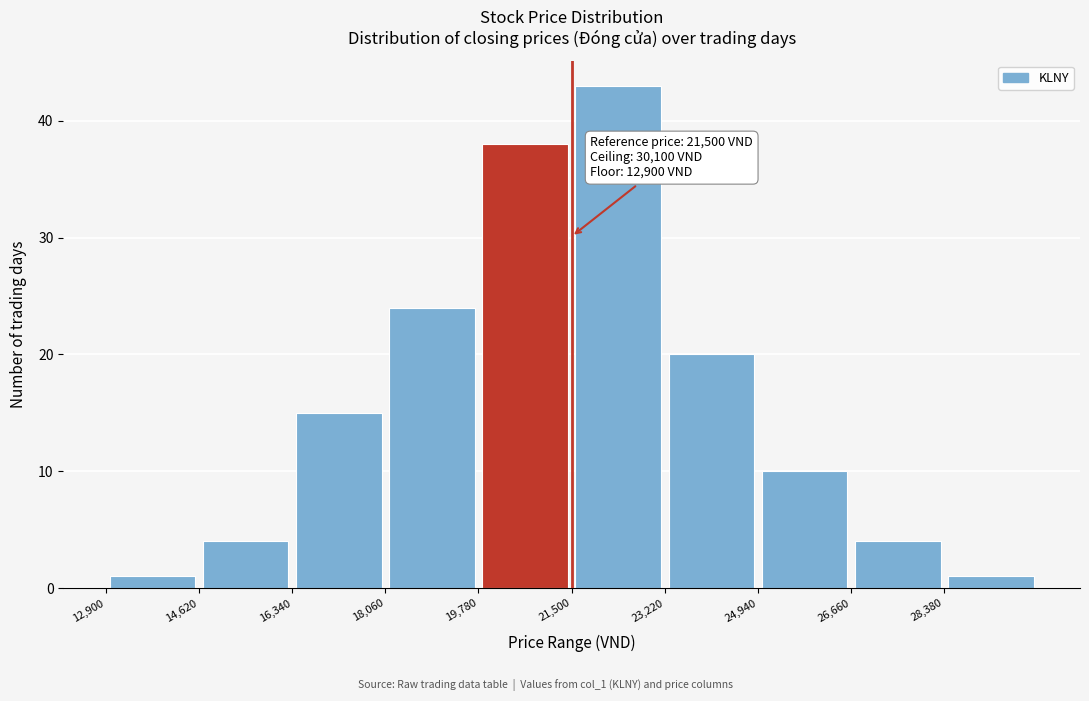

Over which range of the x-axis is the bar tallest?

21500 to 23220